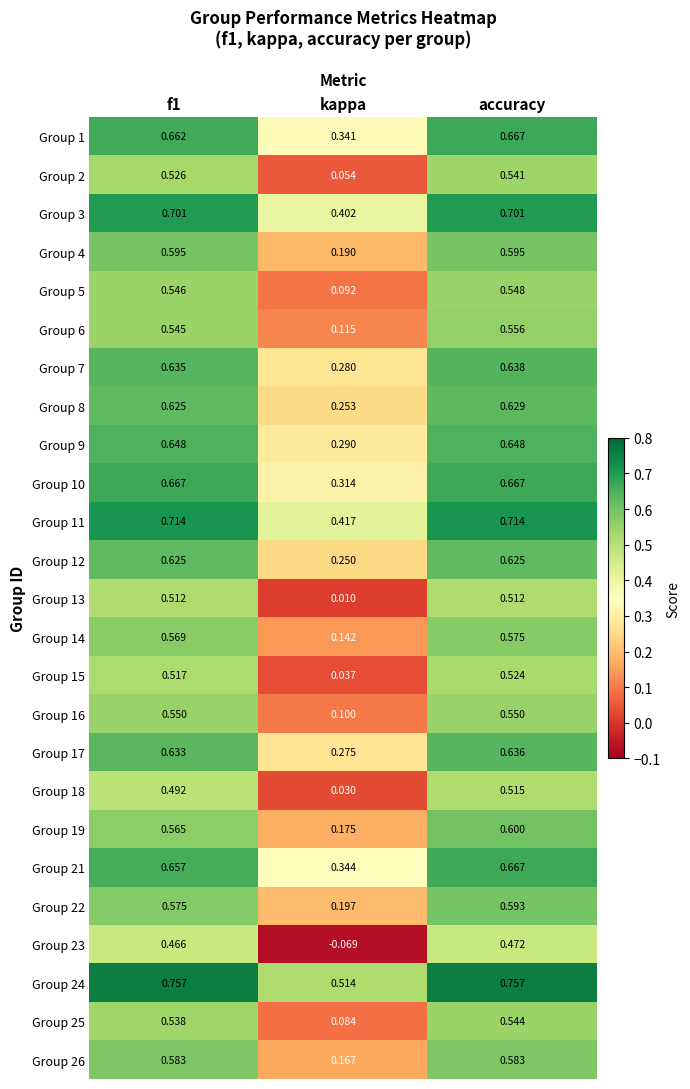

Which series changed the most between kappa and accuracy?

Group 23